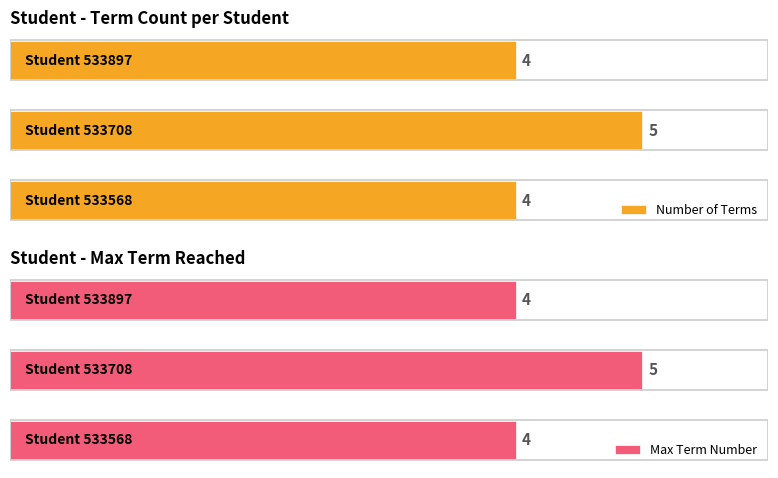

Count the number of categories in the chart.

3